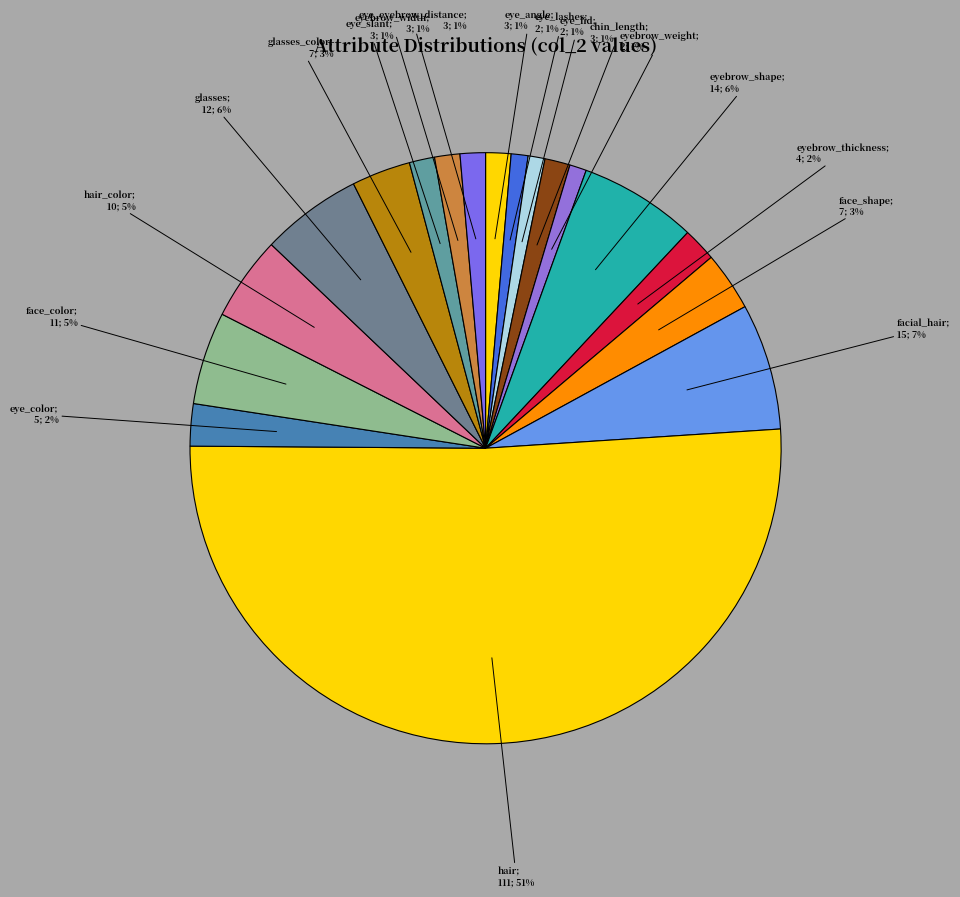

To the nearest percent, what is the difference between the largest and smallest slice percentages?

50%